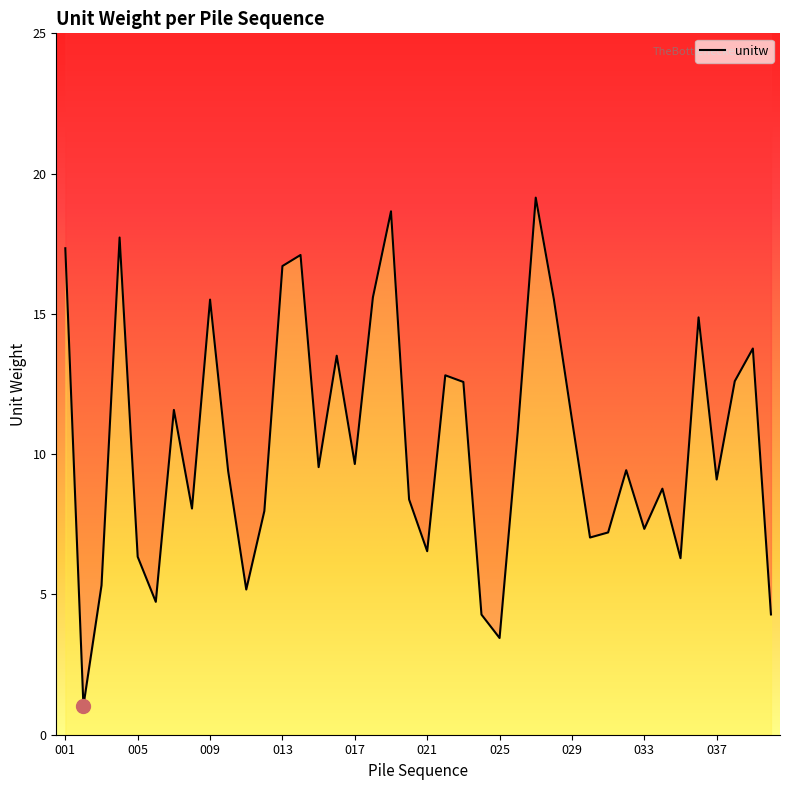

Does the chart have visible grid lines?

No